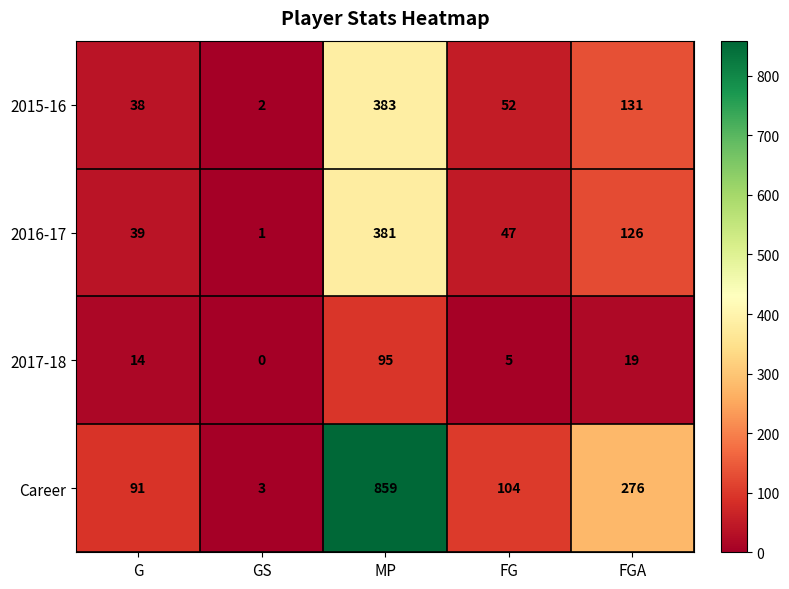

True or false: 2016-17 has a value of 126 at FGA.

True